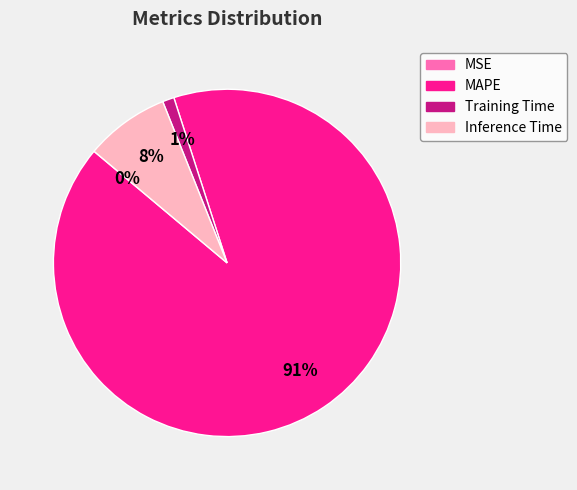

The Inference Time slice represents 8% of the pie. True or false?

True